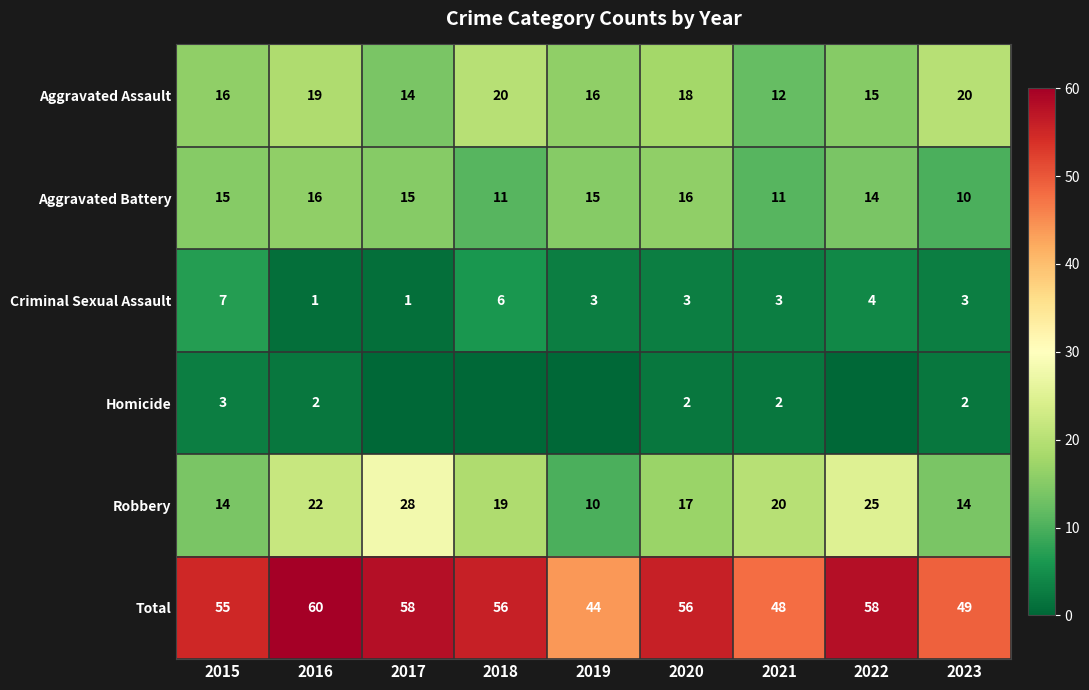

What value does the Criminal Sexual Assault series have at 2015?

7